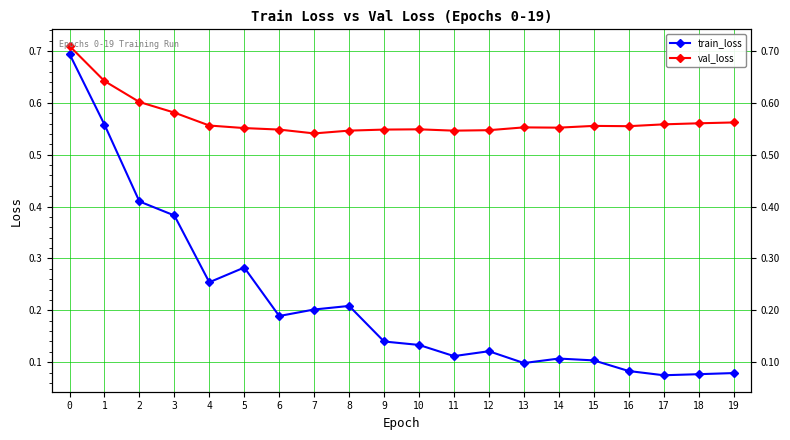

What is the sum of all val_loss values?

11.4